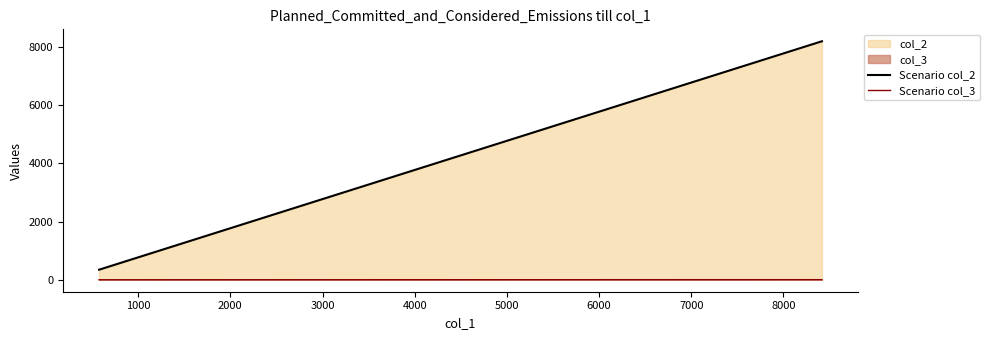

Which series has the widest spread of values?

col_2